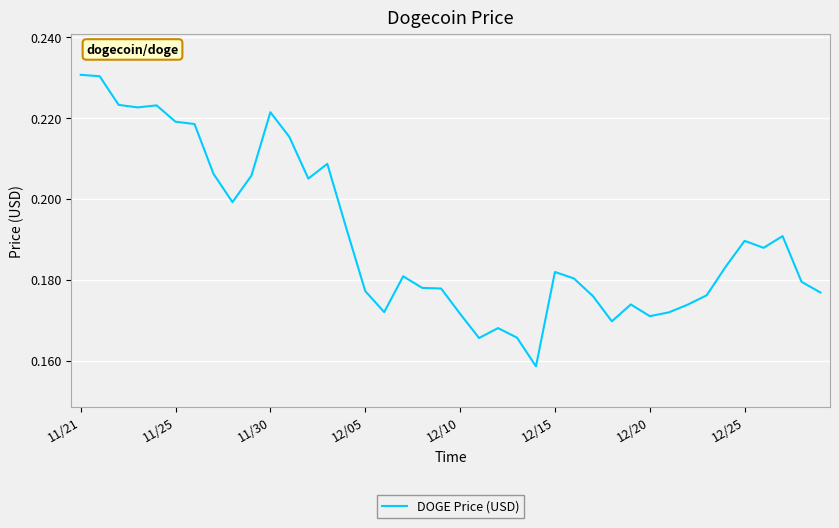

How many distinct data groups are displayed?

1